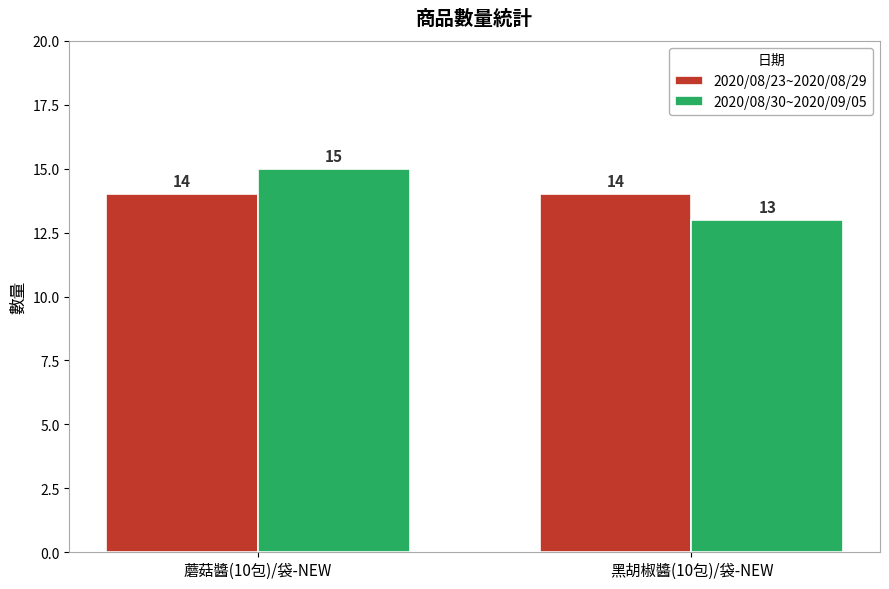

Rank the series at 蘑菇醬(10包)/袋-NEW from lowest to highest value.

2020/08/23~2020/08/29, 2020/08/30~2020/09/05